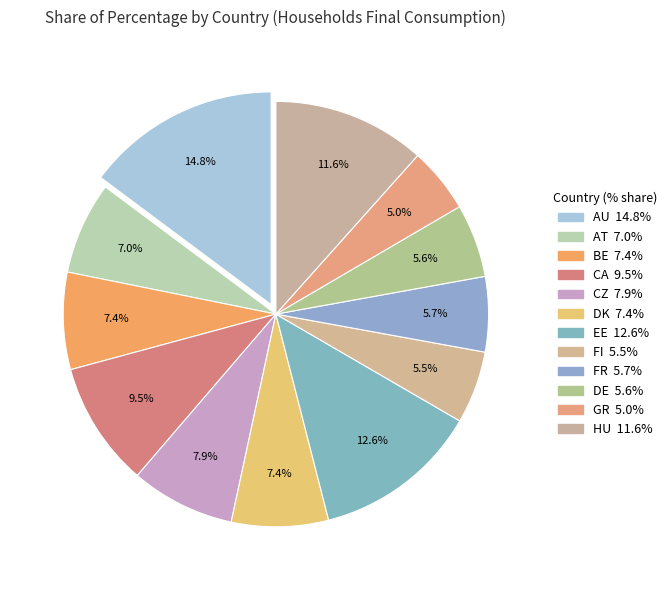

Count the number of slices in the pie.

12